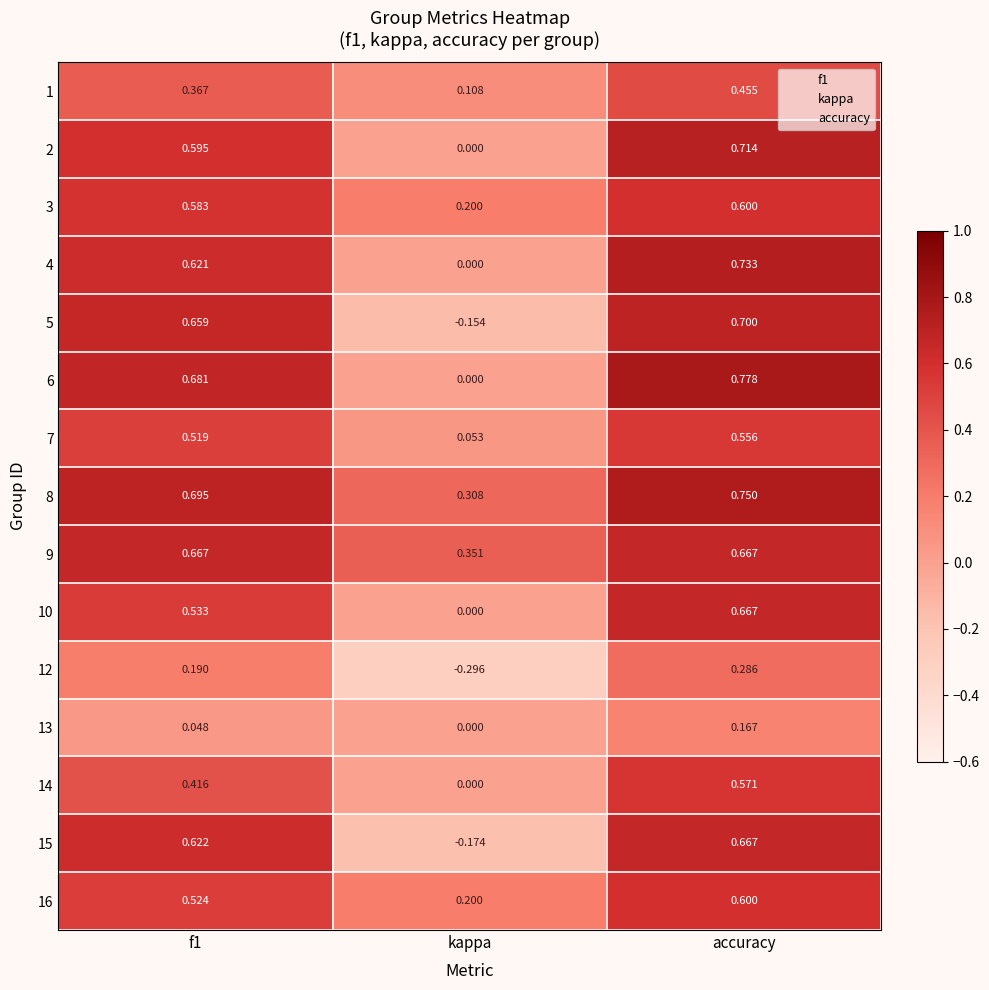

Which label corresponds to the largest value in the chart?

accuracy